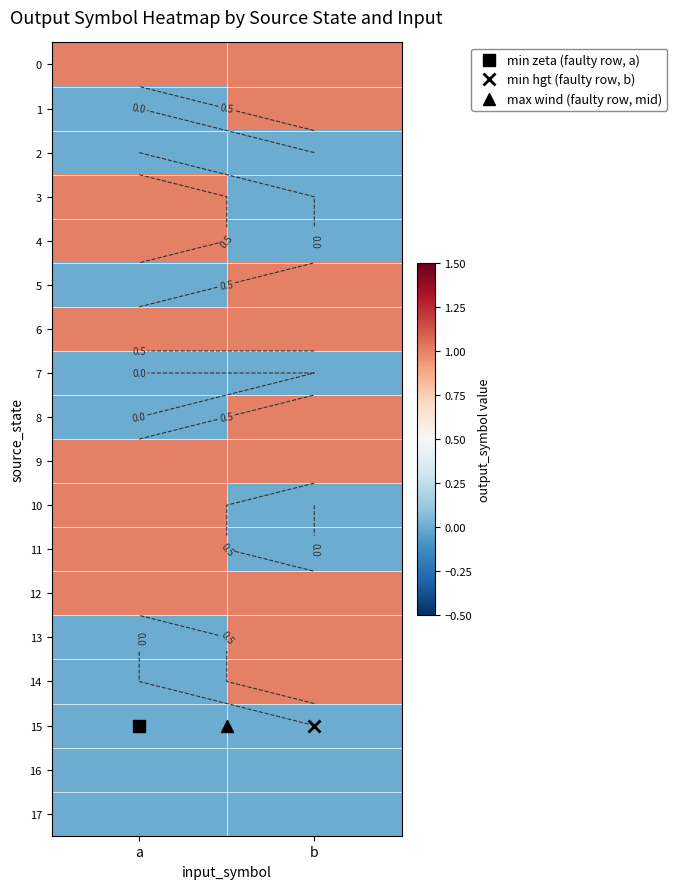

Rank the series by their maximum value, from highest to lowest.

0, 1, 3, 4, 5, 6, 8, 9, 10, 11, 12, 13, 14, 2, 7, 15, 16, 17